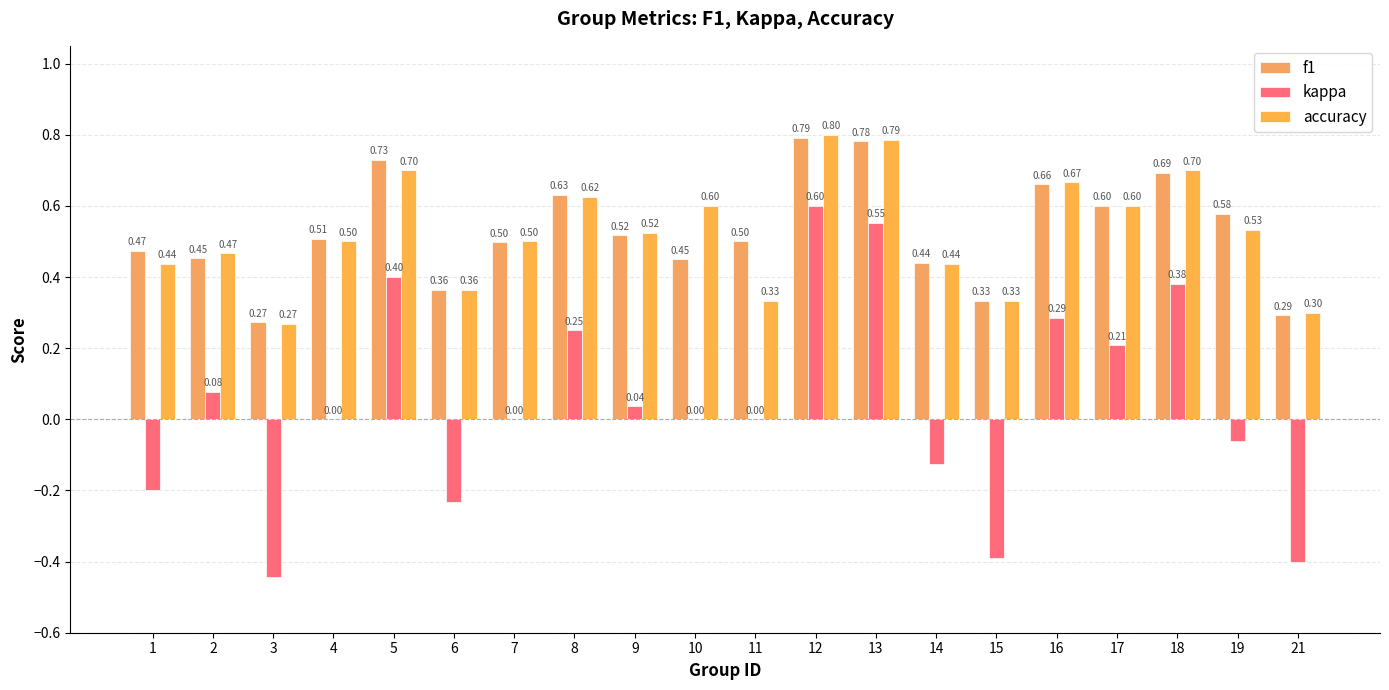

List the labels in order of kappa value, largest first.

12, 13, 5, 18, 16, 8, 17, 2, 9, 4, 7, 10, 11, 19, 14, 1, 6, 15, 21, 3